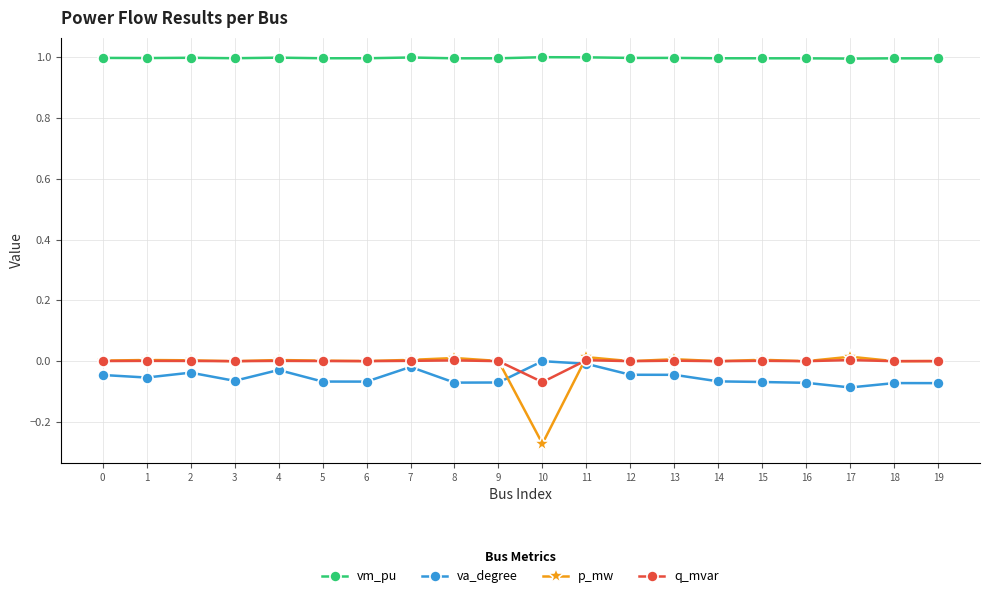

Is the value of va_degree at 16 greater than the value of p_mw at 4?

No